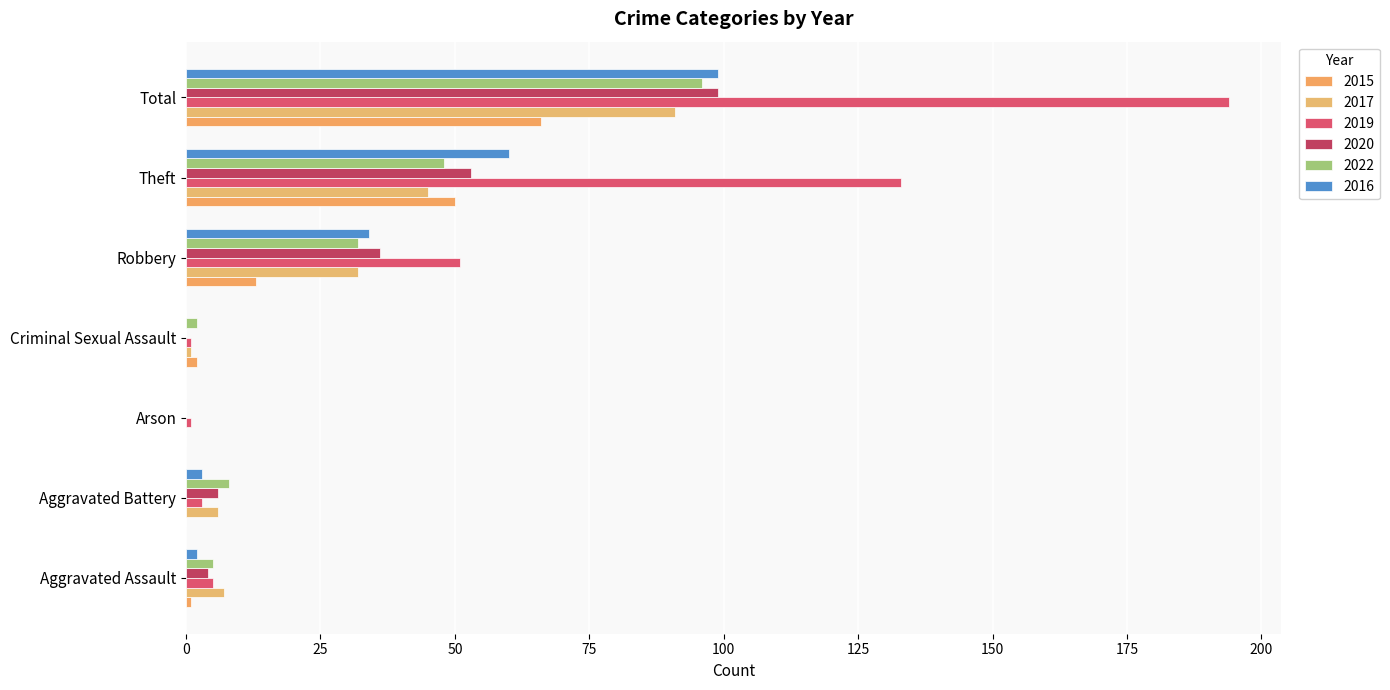

What are all the series names shown in the legend?

2015, 2017, 2019, 2020, 2022, 2016